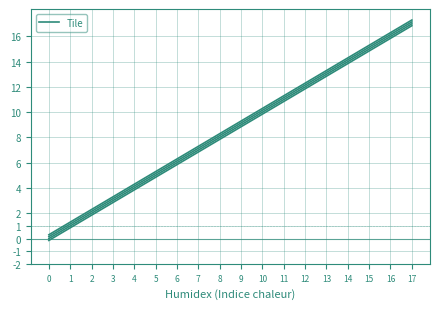

What is the change in value from 0 to 16?

+16